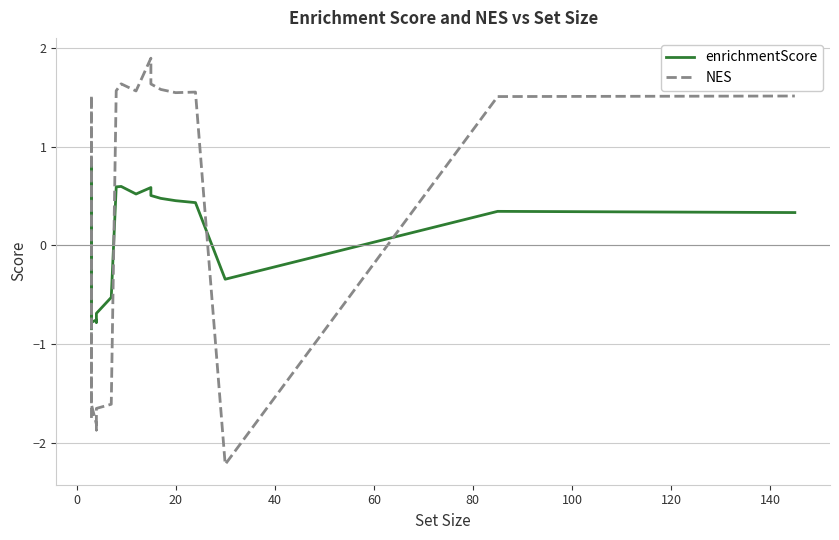

What is the label of the 18th point from the right?

20